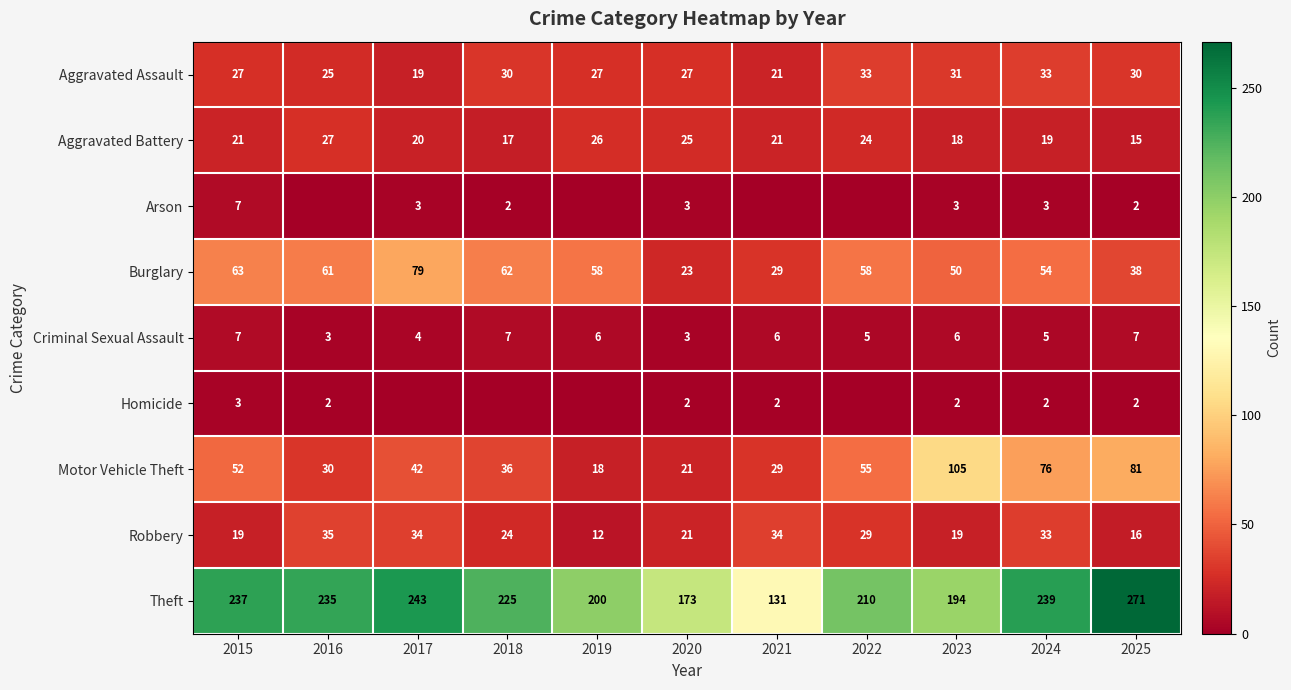

What is the difference between the Theft values at 2020 and 2023?

21